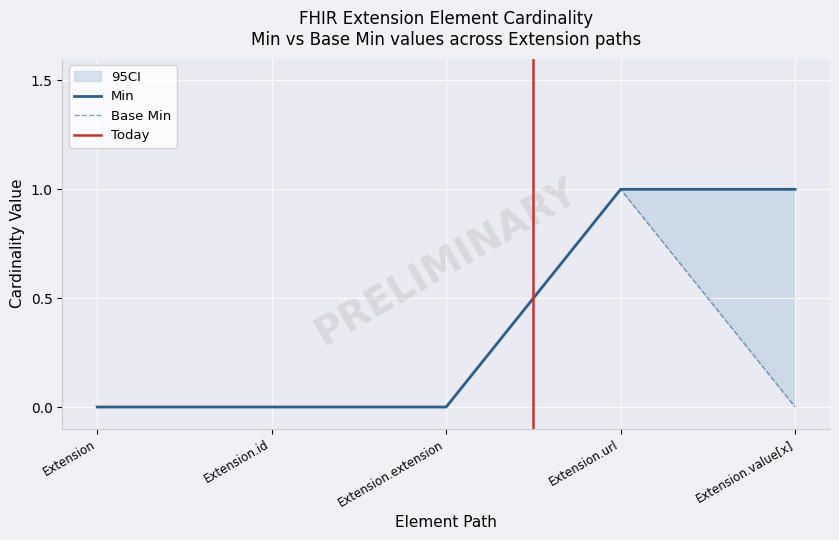

Reading left to right, transcribe all the data shown in this chart.

Min: 0	0	0	1	1
Base Min: 0	0	0	1	0